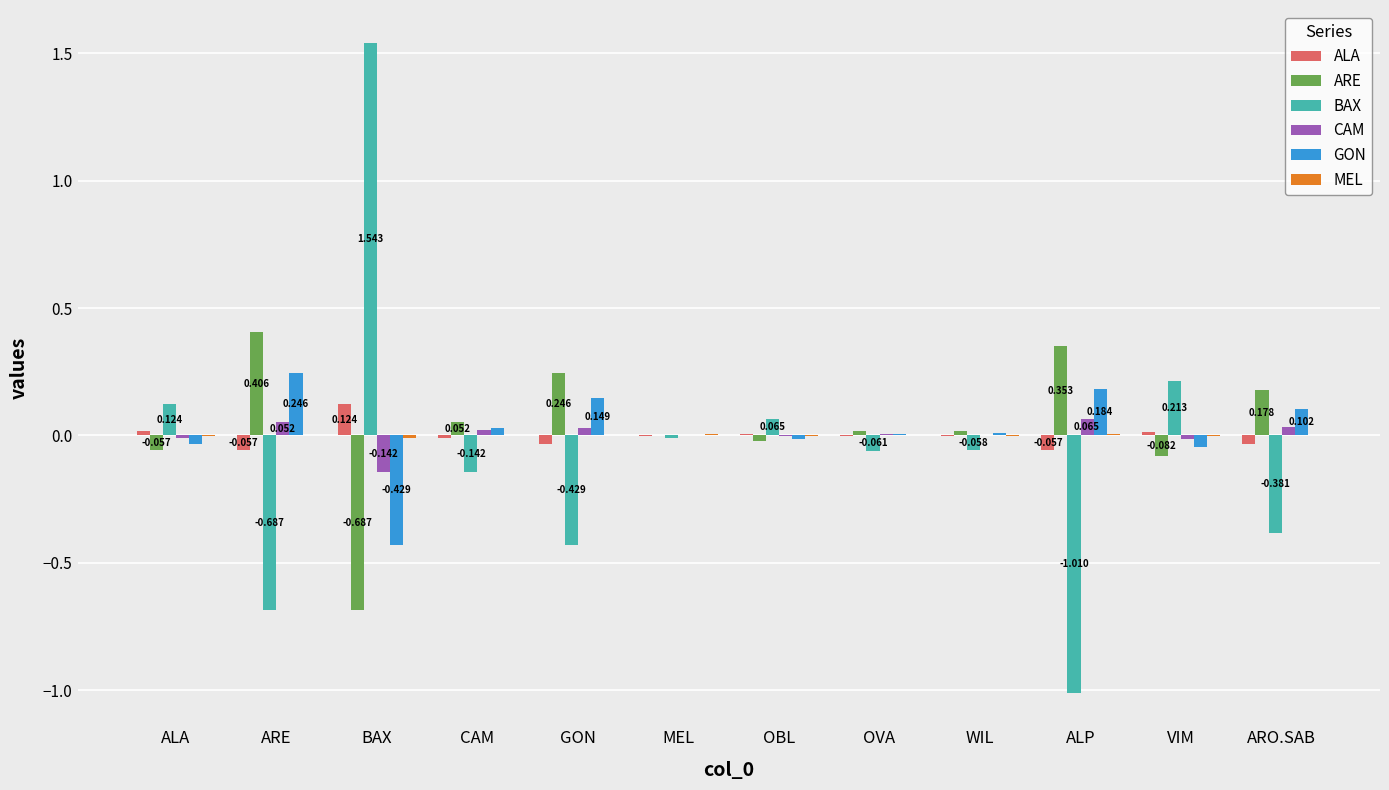

How many groups of bars are there?

12